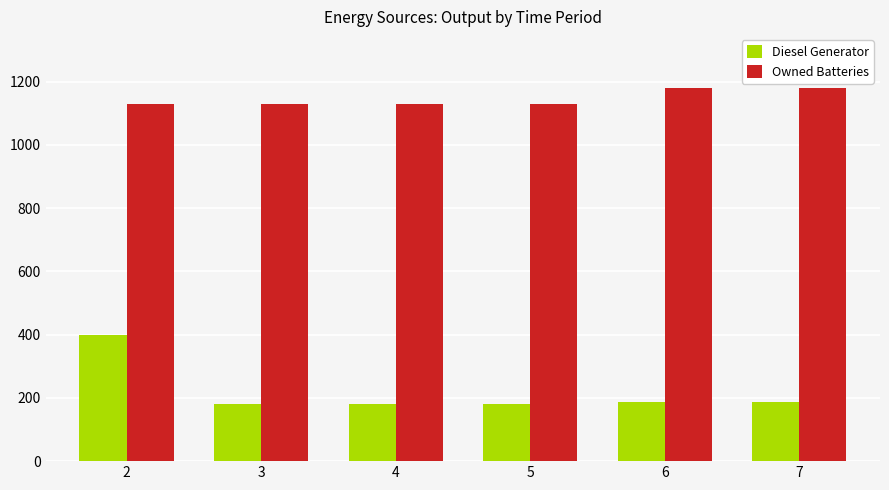

What value does the Owned Batteries series have at 4, to the nearest 5?

1130